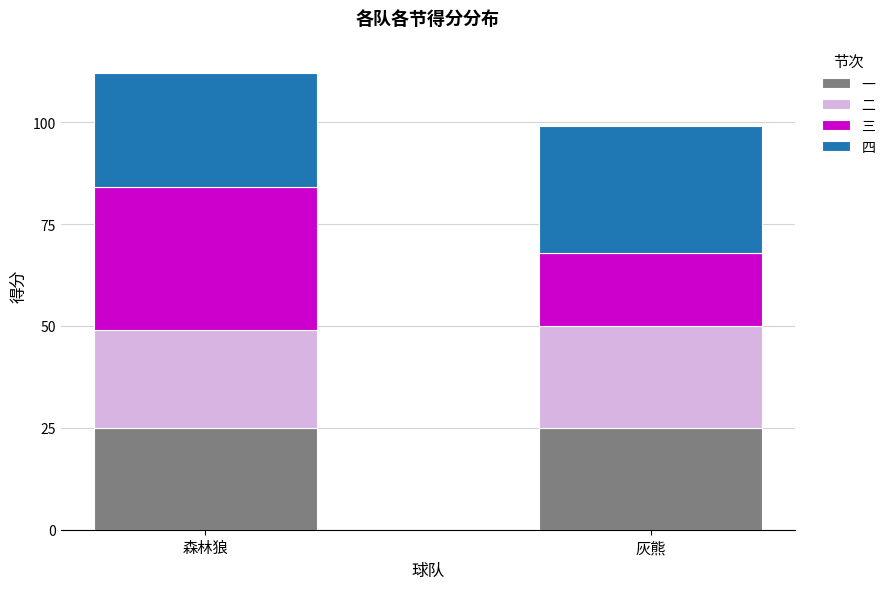

What is the minimum value for 一?

25